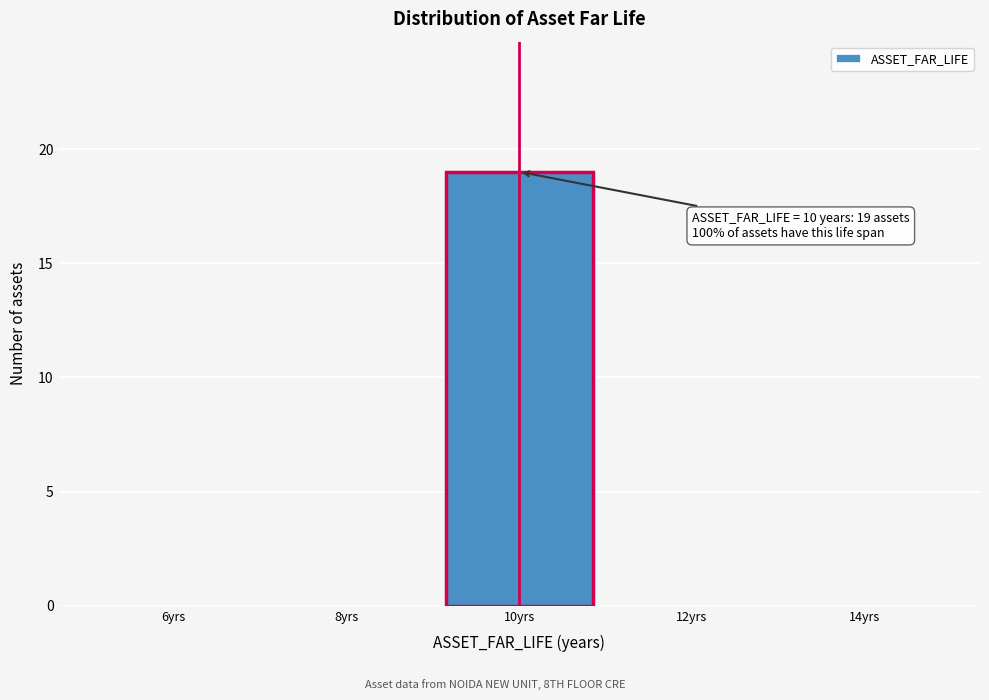

Over which range of the x-axis is the bar tallest?

9 to 11